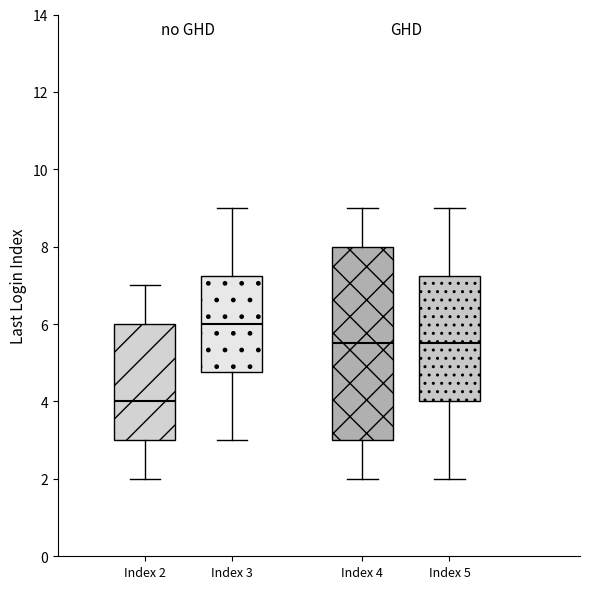

Reading left to right, read every box against the y-axis: the position of its median line, the range the box covers, and the ends of its whiskers. The values are not printed on the chart, so give them approximately, as read against the axis.

Index 2: median 4.0, box 3.0 to 6.0, whiskers 2.0 to 7.0
Index 3: median 6.0, box 4.8 to 7.2, whiskers 3.0 to 9.0
Index 4: median 5.6, box 3.0 to 8.0, whiskers 2.0 to 9.0
Index 5: median 5.6, box 4.0 to 7.2, whiskers 2.0 to 9.0